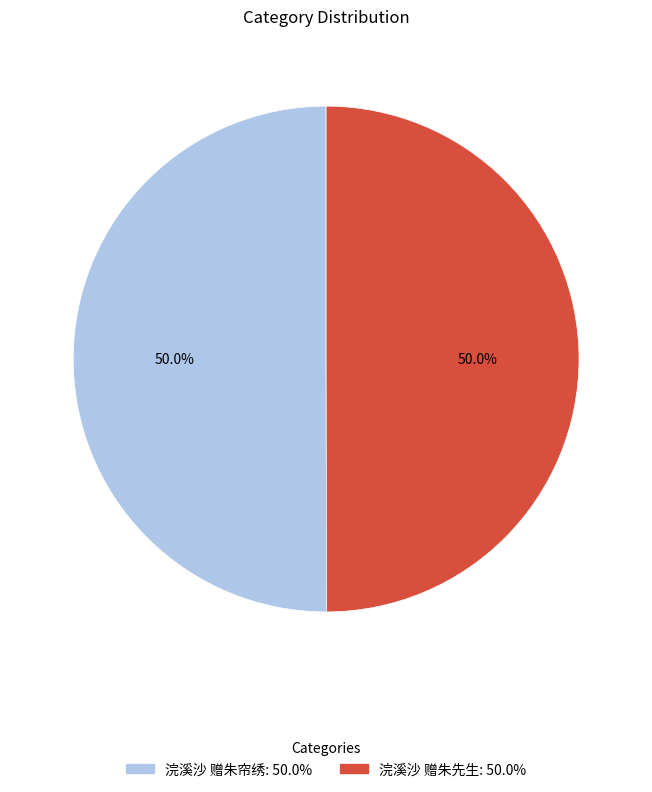

Approximately how many times larger is the value at 浣溪沙 赠朱帘绣 compared to 浣溪沙 赠朱先生?

1.0